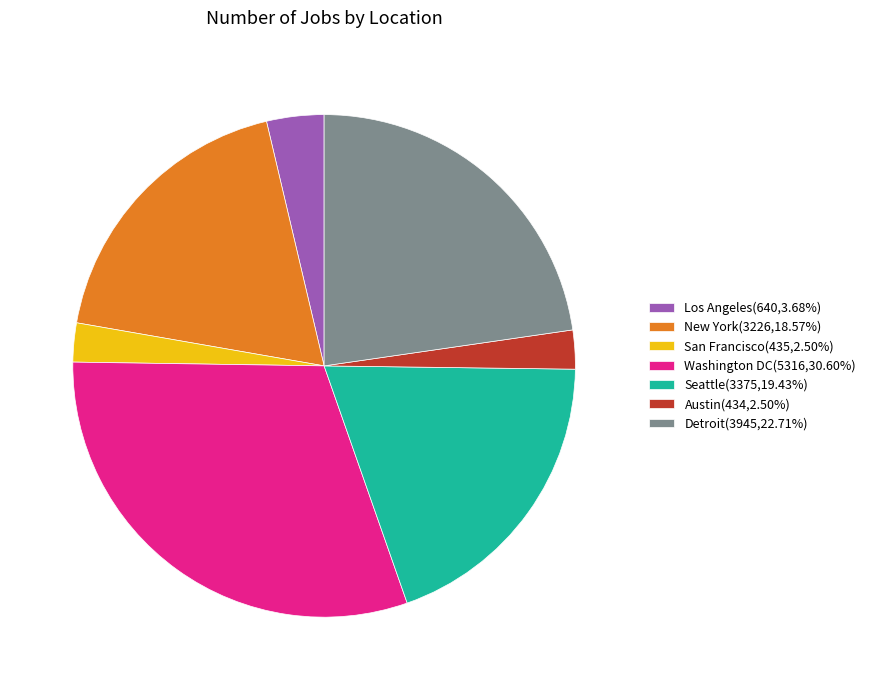

Approximately how many times larger is the value at Detroit(3945,22.71%) compared to Austin(434,2.50%)?

9.1